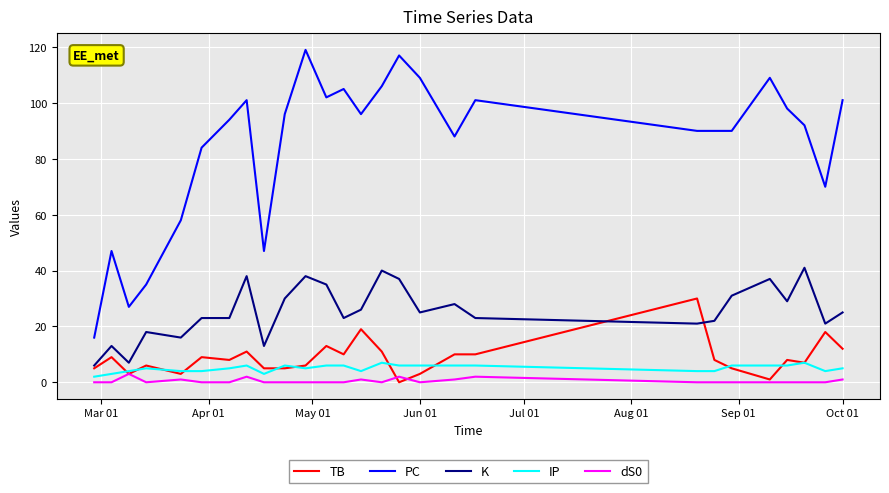

Which series has the largest total across all categories?

PC